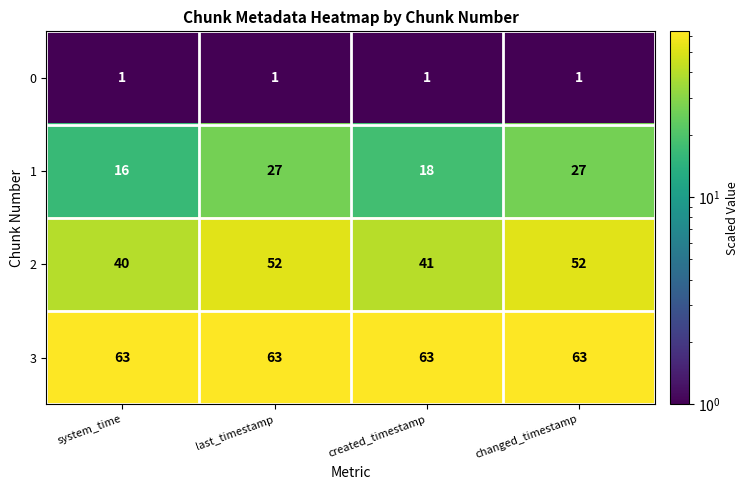

What is the spread (max minus min) of values at last_timestamp?

62